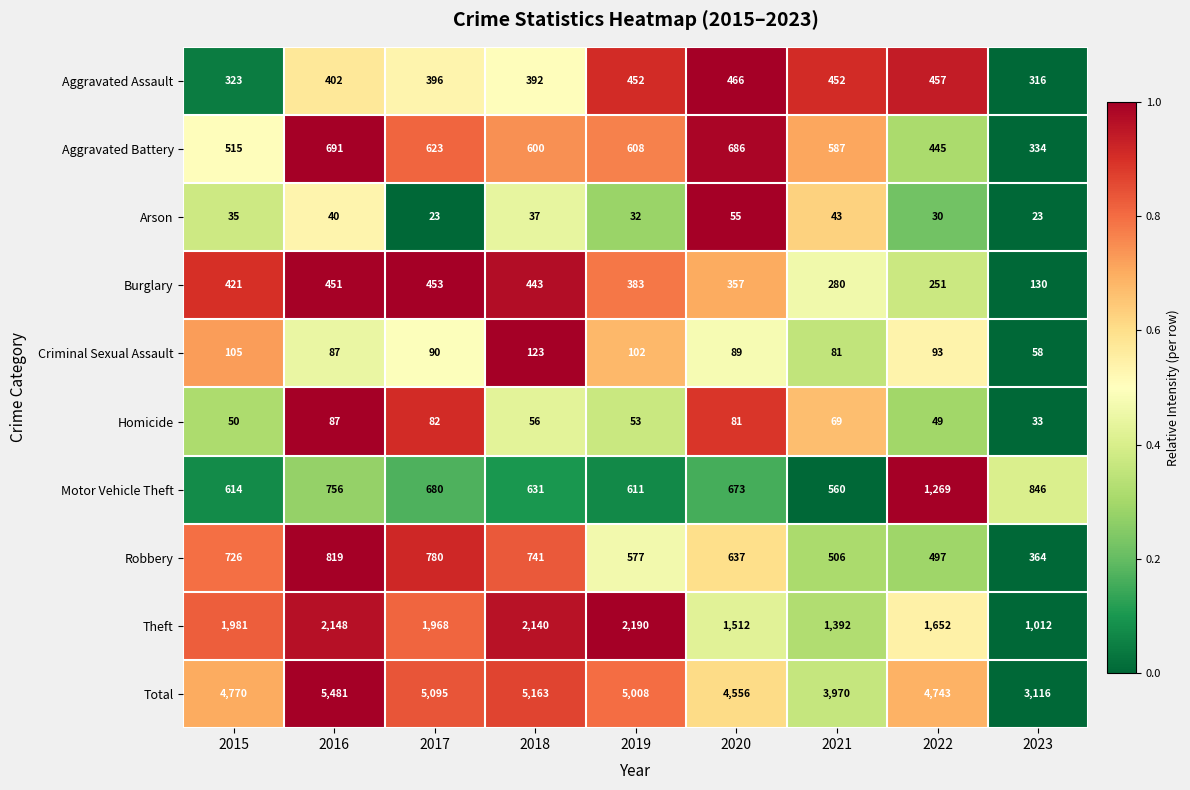

What is the sum of the Criminal Sexual Assault values at 2023 and 2019?

160